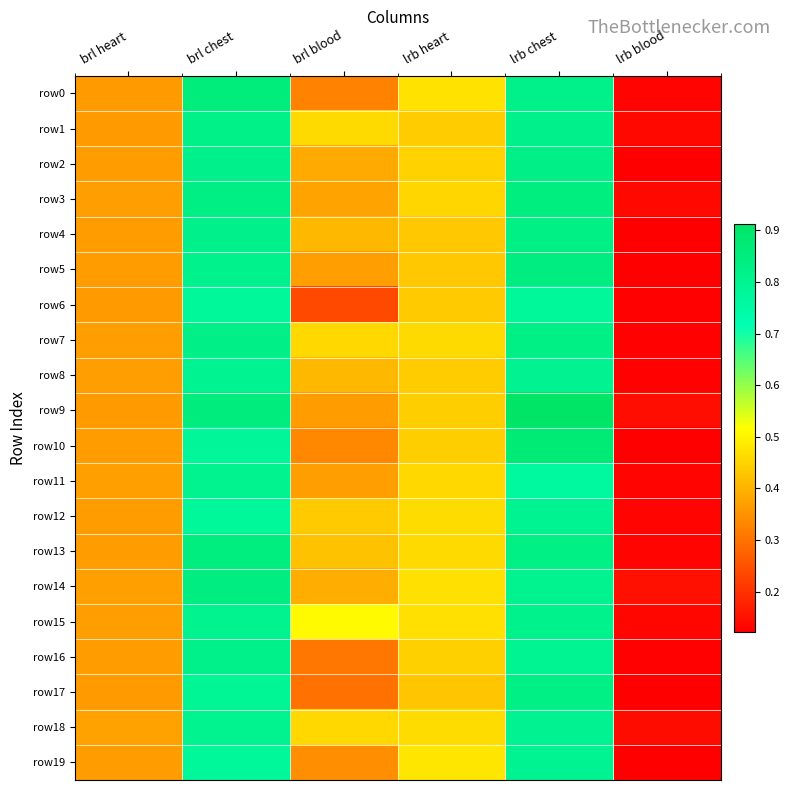

What is the difference between the highest and lowest values at brl blood?

0.3